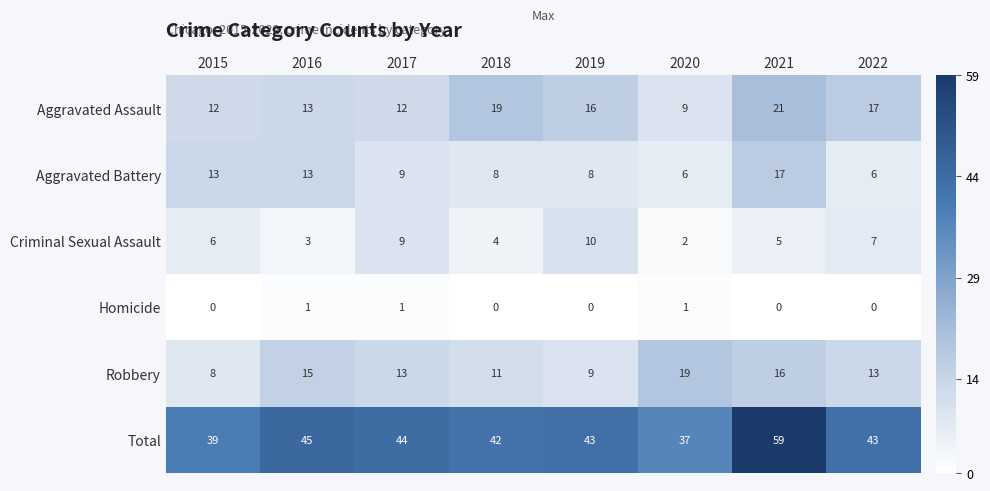

Rank the categories by Criminal Sexual Assault value from lowest to highest.

2020, 2016, 2018, 2021, 2015, 2022, 2017, 2019